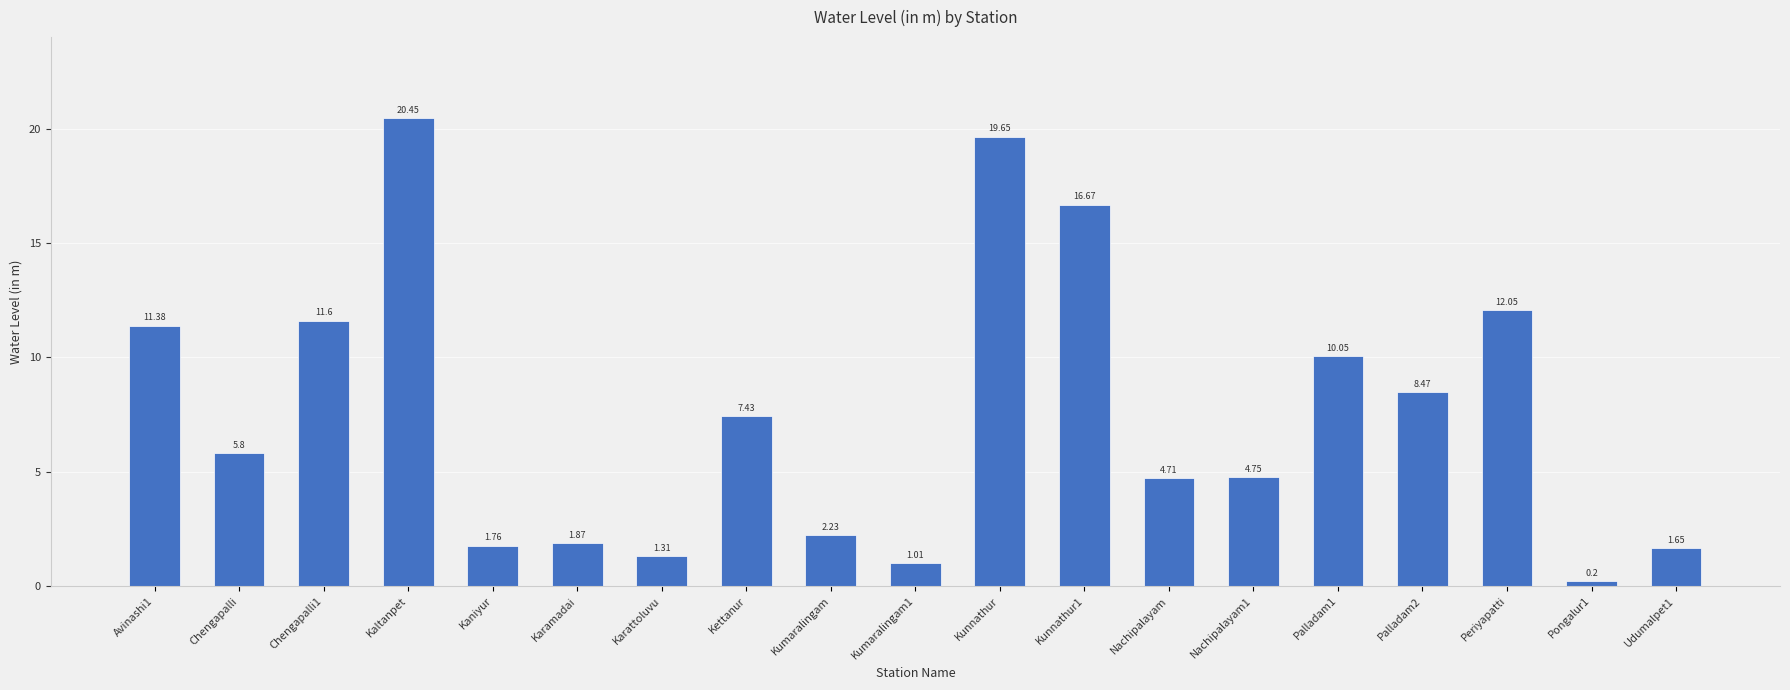

Between Palladam1 and Karamadai, which is larger?

Palladam1